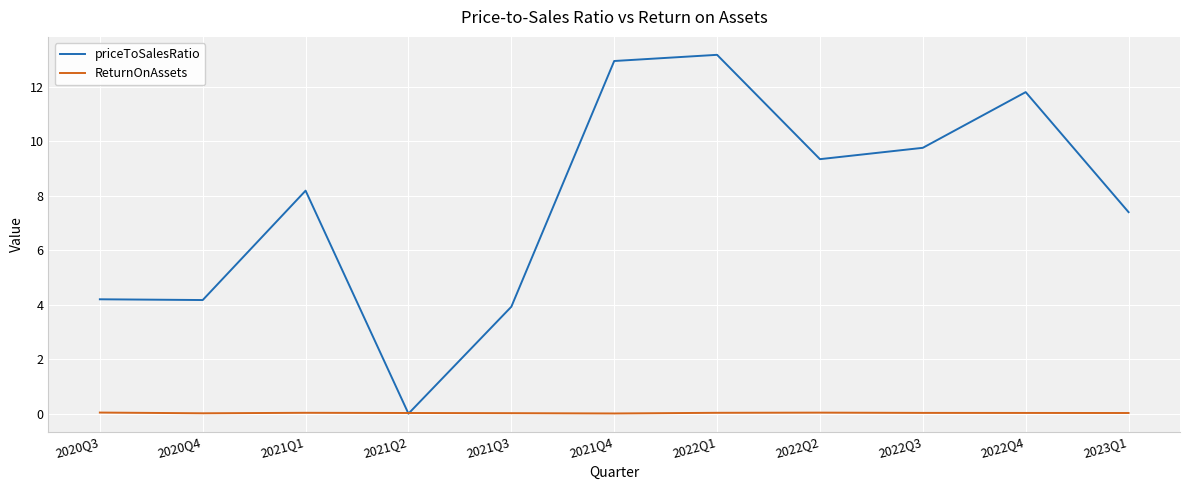

After their last crossing, which series has the higher values: priceToSalesRatio or ReturnOnAssets?

priceToSalesRatio